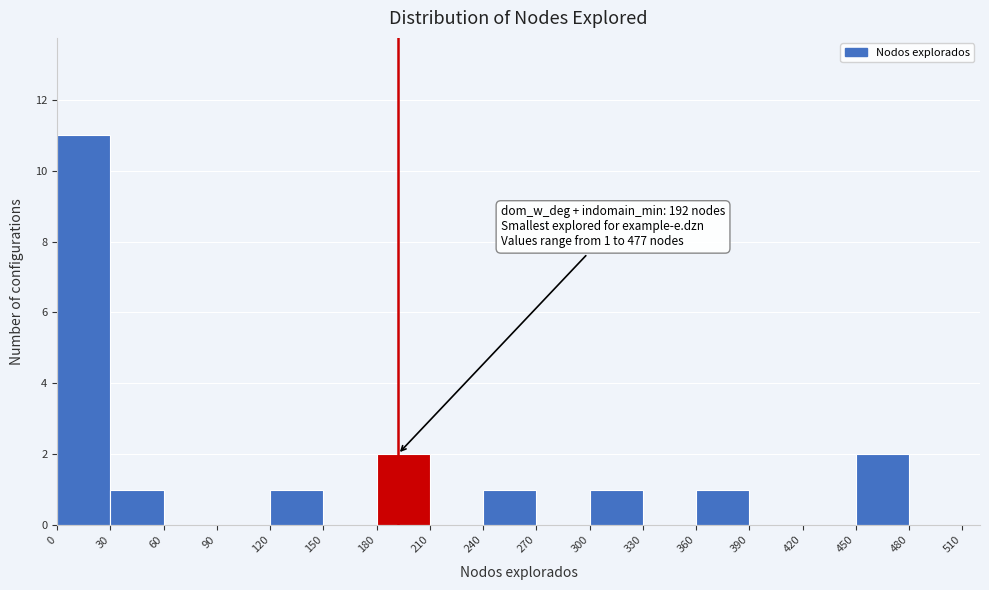

Over which range of the x-axis is the bar tallest?

0 to 30